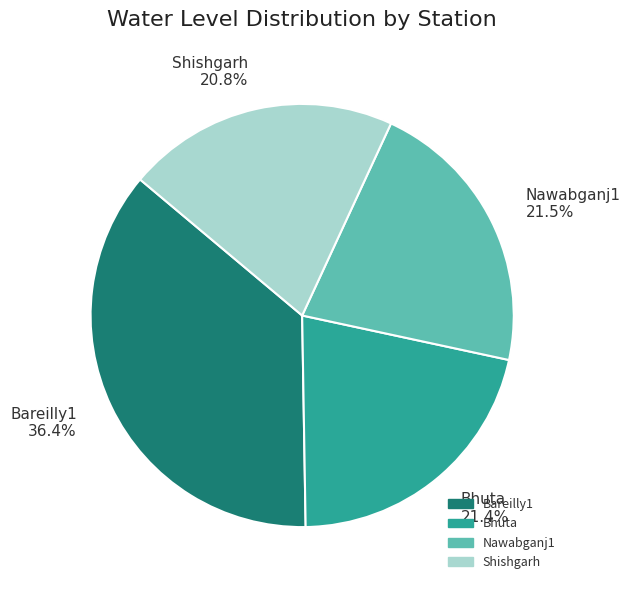

What is the largest slice in the pie chart?

Bareilly1